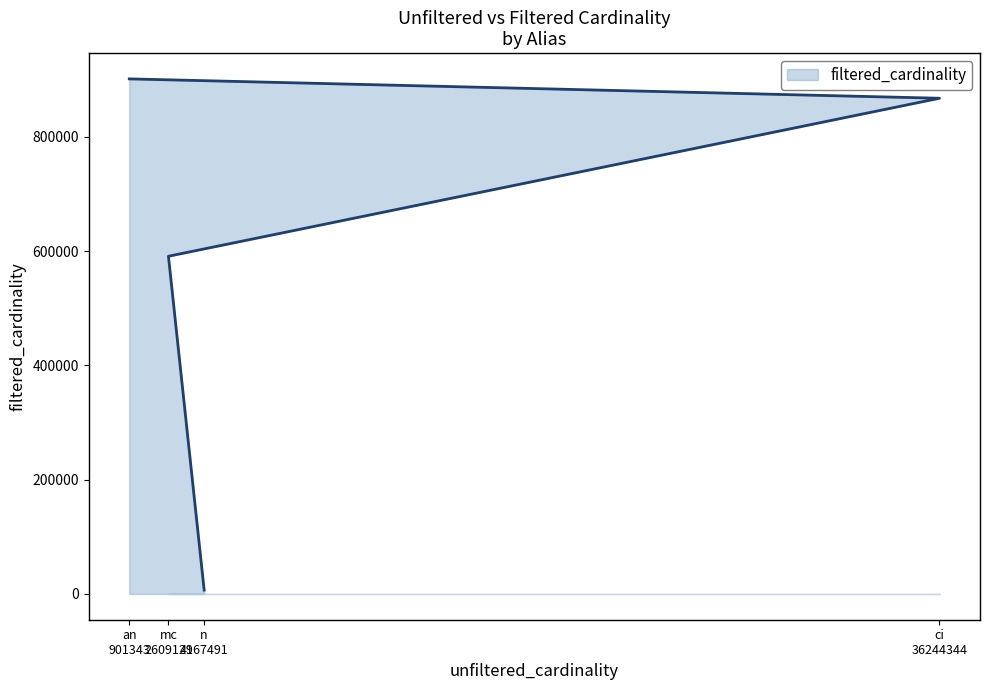

What is the greatest value displayed?

901343